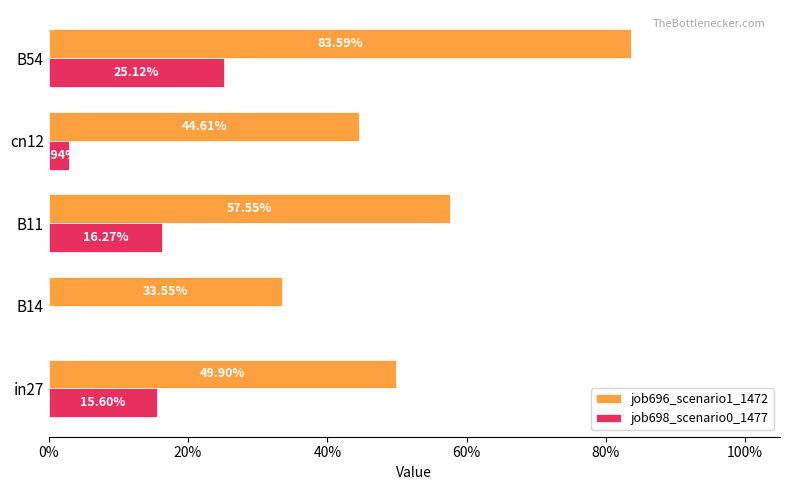

How many job696_scenario1_1472 values are between 0 and 1?

5